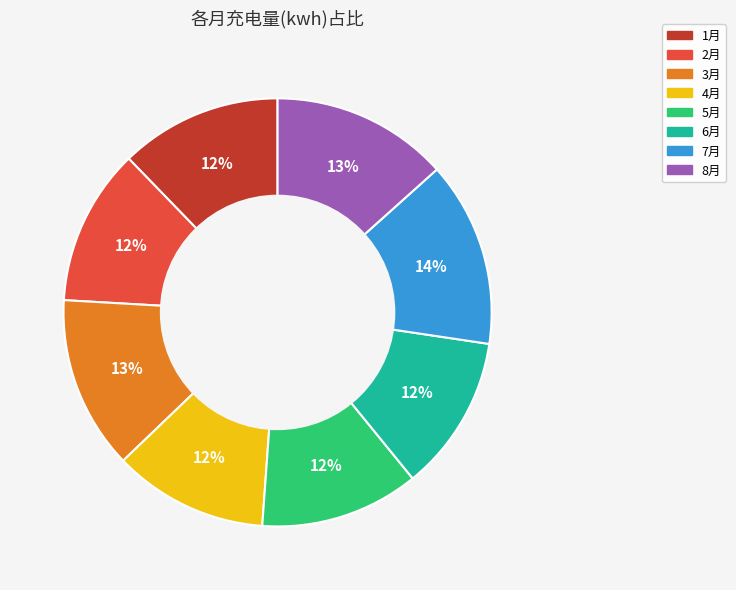

To the nearest percent, what is the combined percentage of 8月 and 7月?

27%